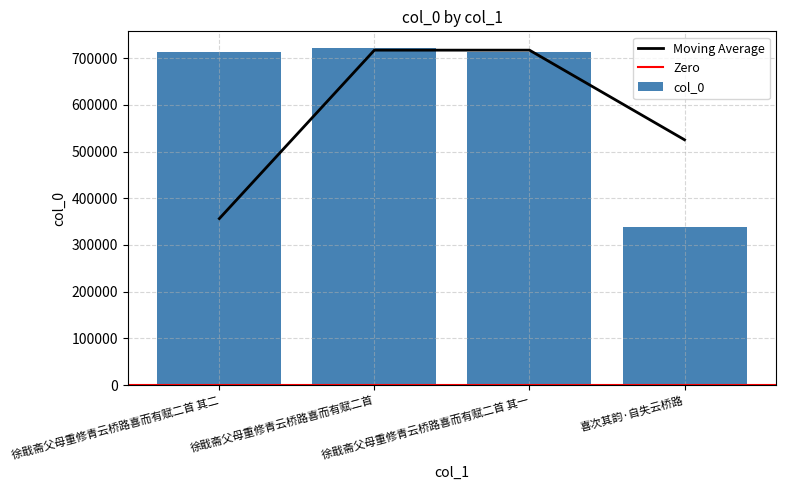

Rank the categories by value from highest to lowest.

徐戢斋父母重修青云桥路喜而有赋二首, 徐戢斋父母重修青云桥路喜而有赋二首 其二, 徐戢斋父母重修青云桥路喜而有赋二首 其一, 喜次其韵·自失云桥路